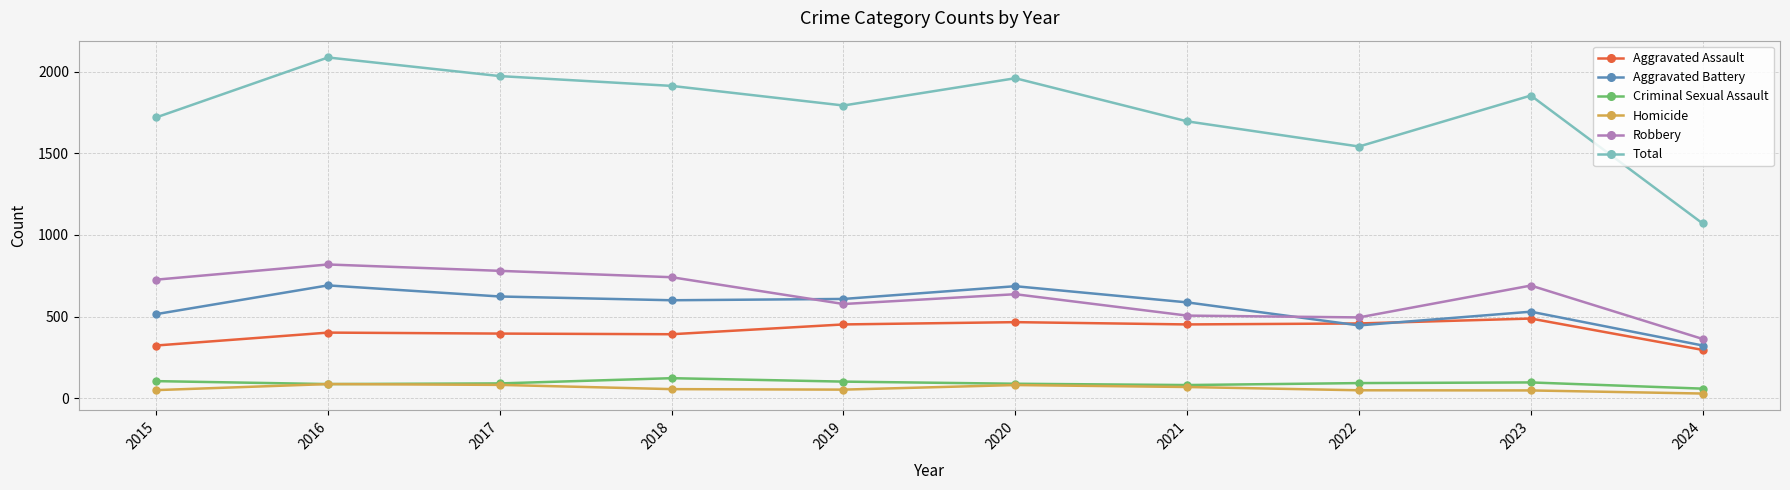

Which series has the widest spread of values?

Total